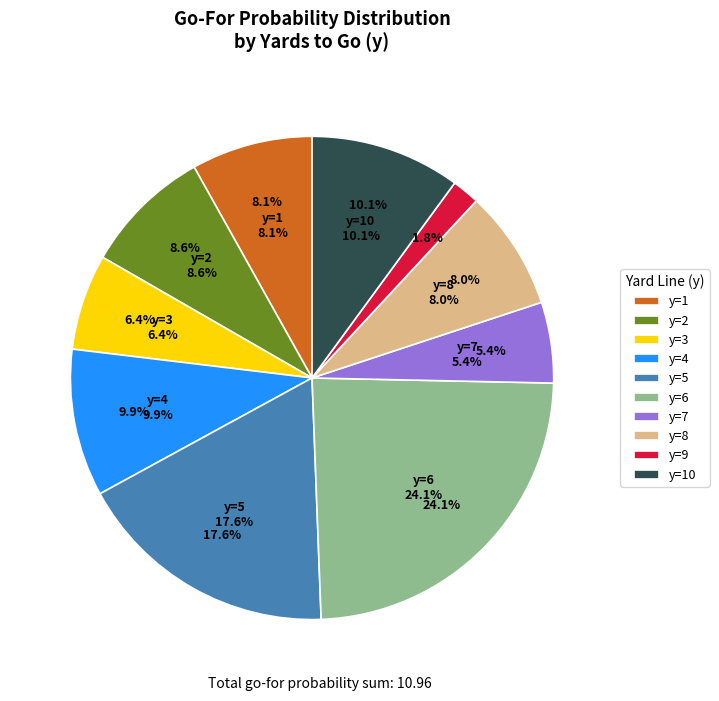

How many segments does this pie chart have?

10